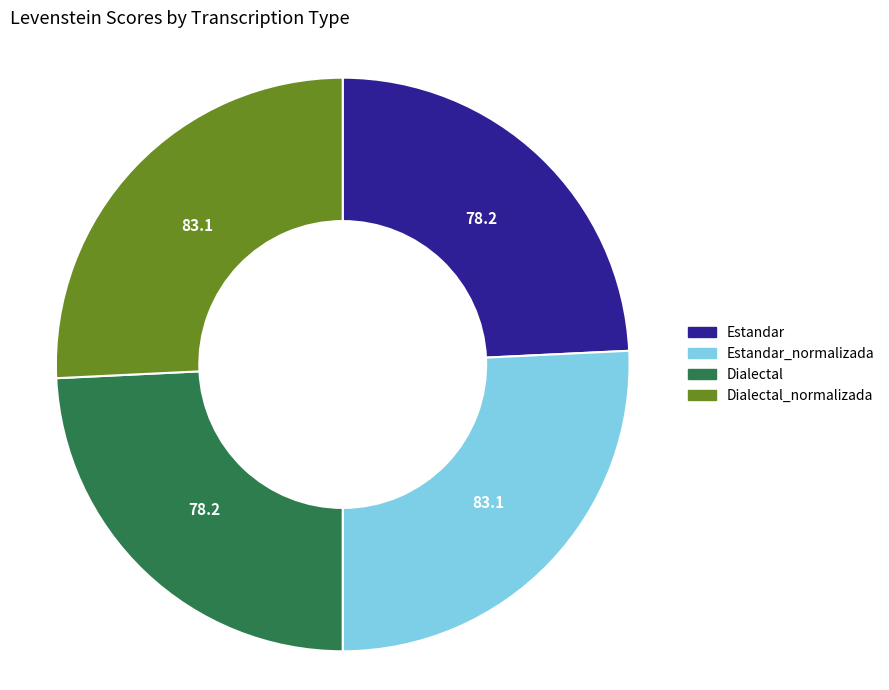

True or false: Dialectal_normalizada accounts for 26% of the total.

True